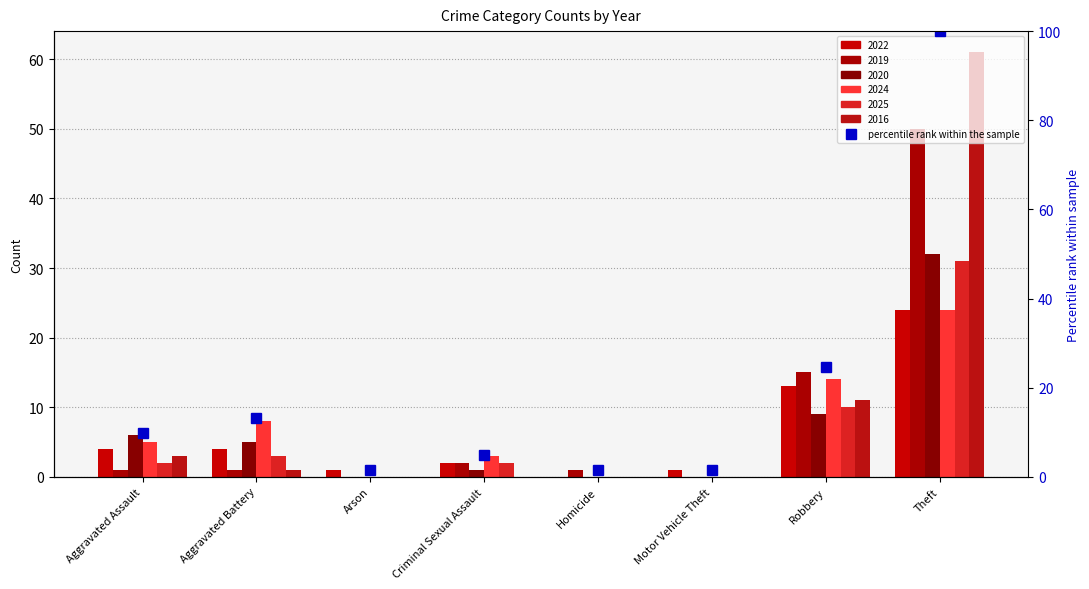

What is the greatest value displayed?

100.0